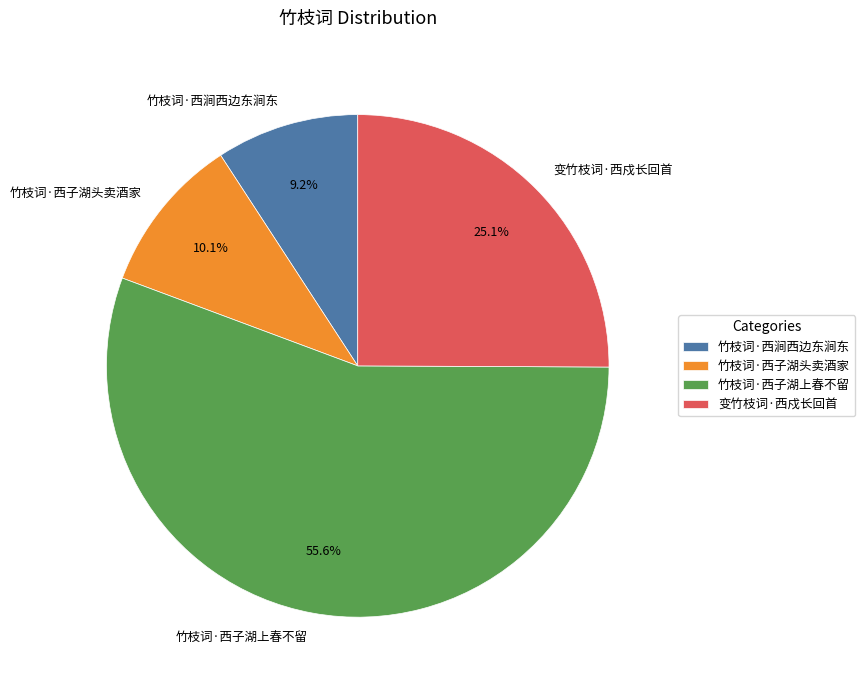

To the nearest percent, what is the difference between the largest and smallest slice percentages?

46%